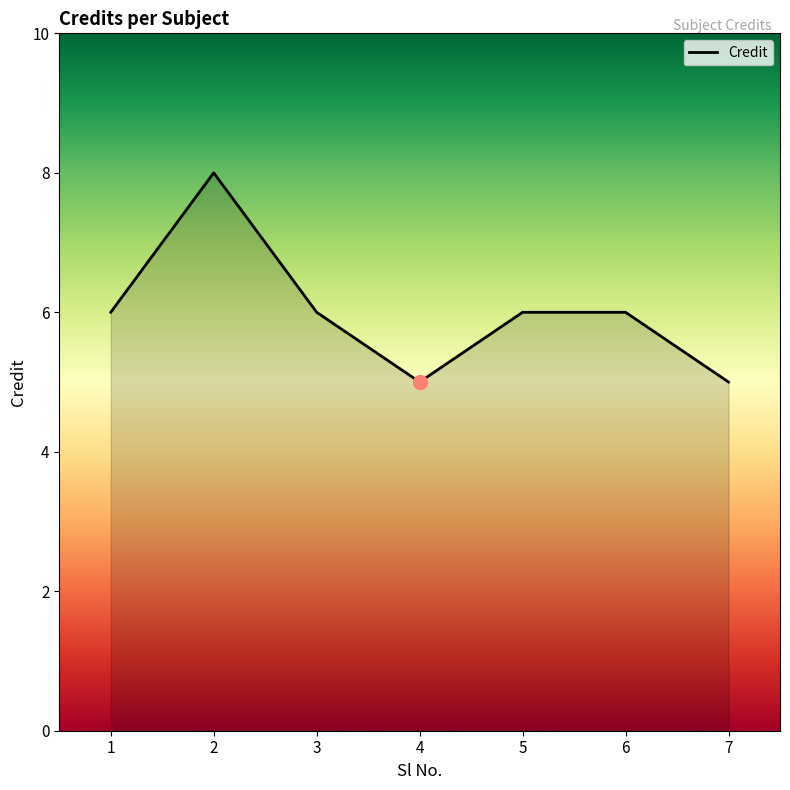

What is the change in value from 3 to 7?

-1